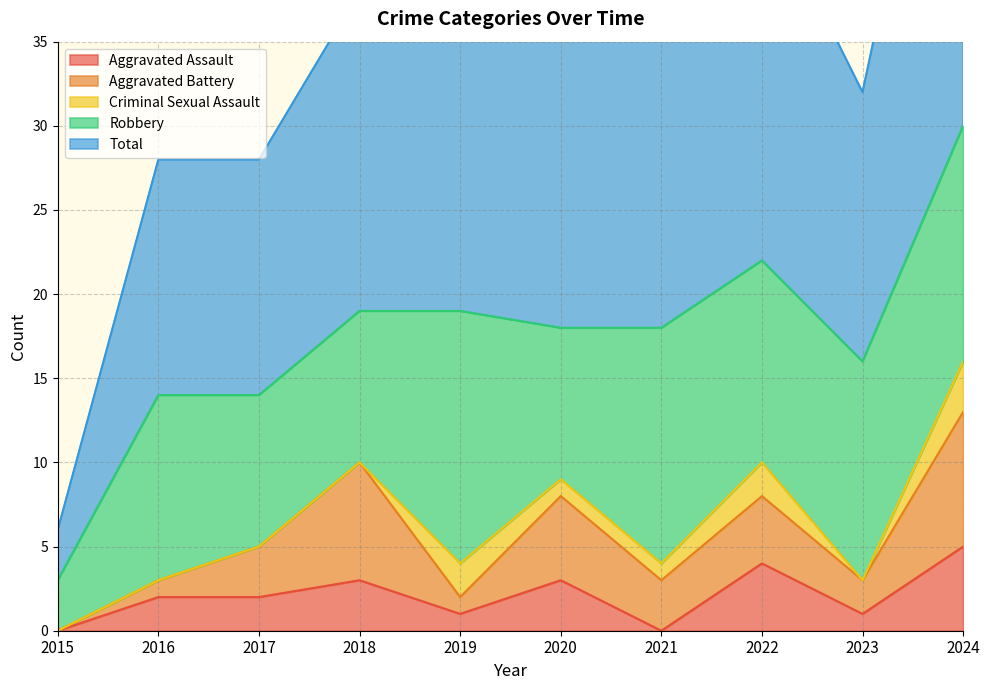

How many interior local valleys does the Total series have?

1